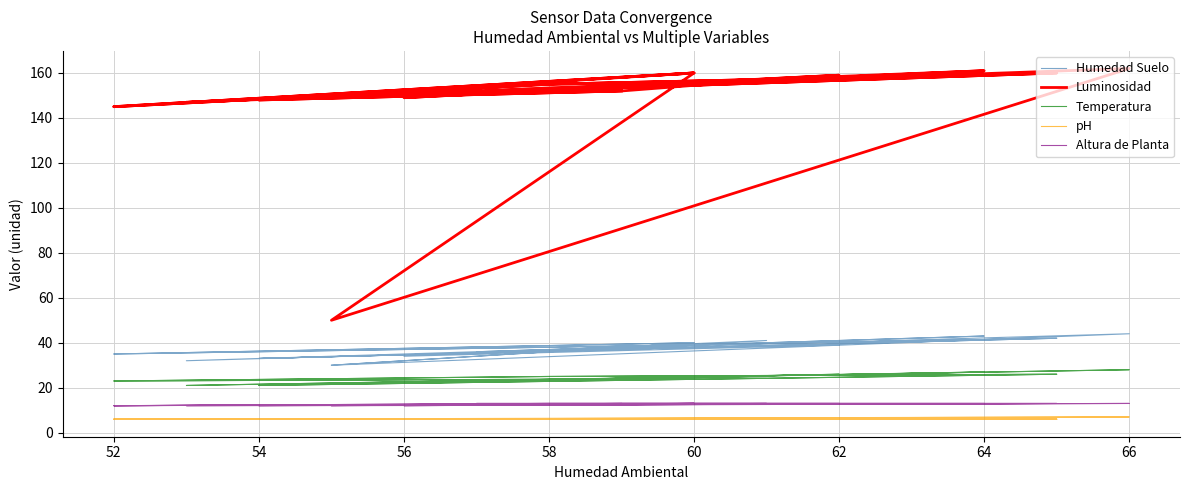

True or false: Temperatura and Humedad Suelo intersect in this chart.

False